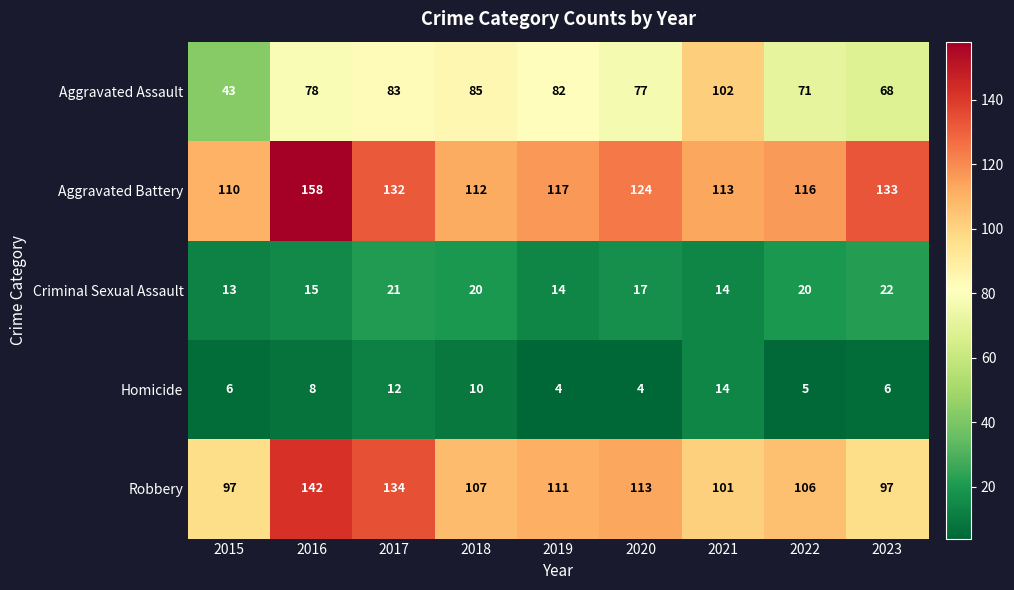

The Homicide series shows 12 at 2017. True or false?

True